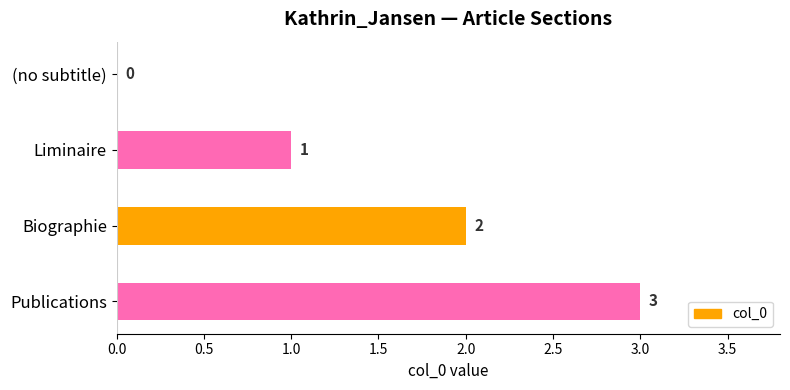

Approximately how many times larger is the value at Biographie compared to Publications?

0.7